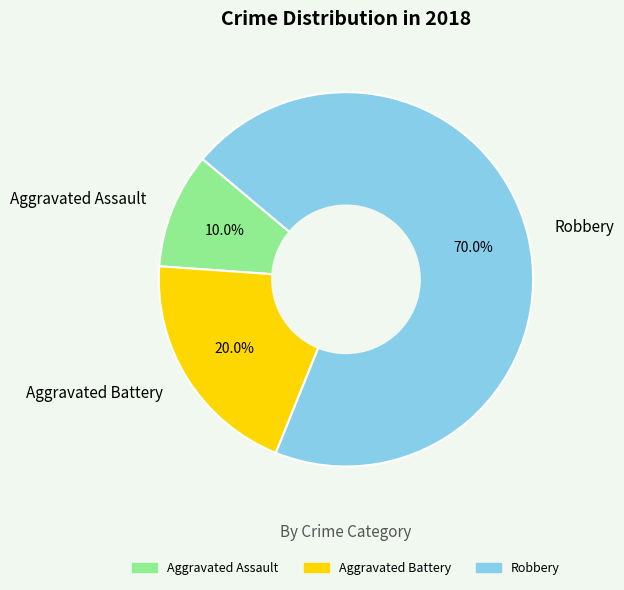

Combined, do Robbery and Aggravated Assault account for over 50%?

Yes